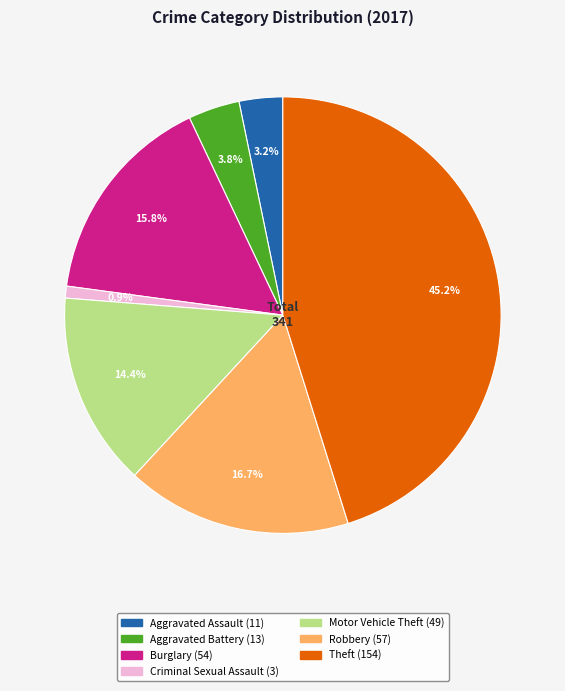

Which has a higher value, Burglary or Robbery?

Robbery